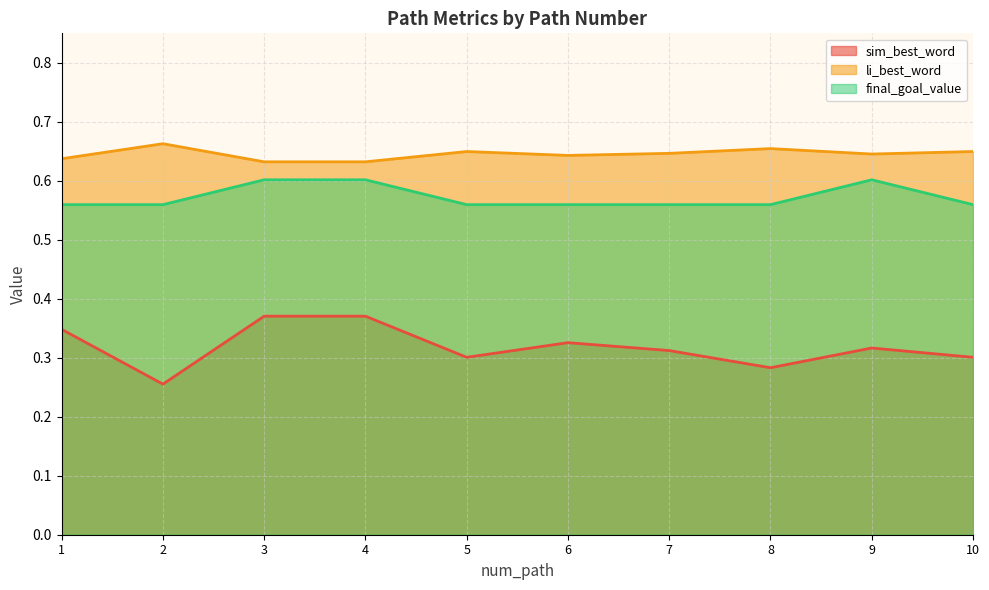

How many distinct data groups are displayed?

3